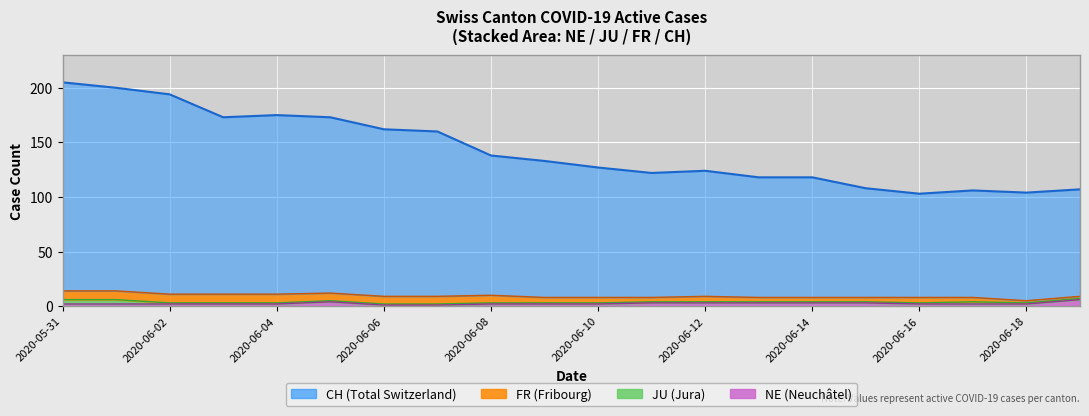

What is the label of the 14th point from the left?

13